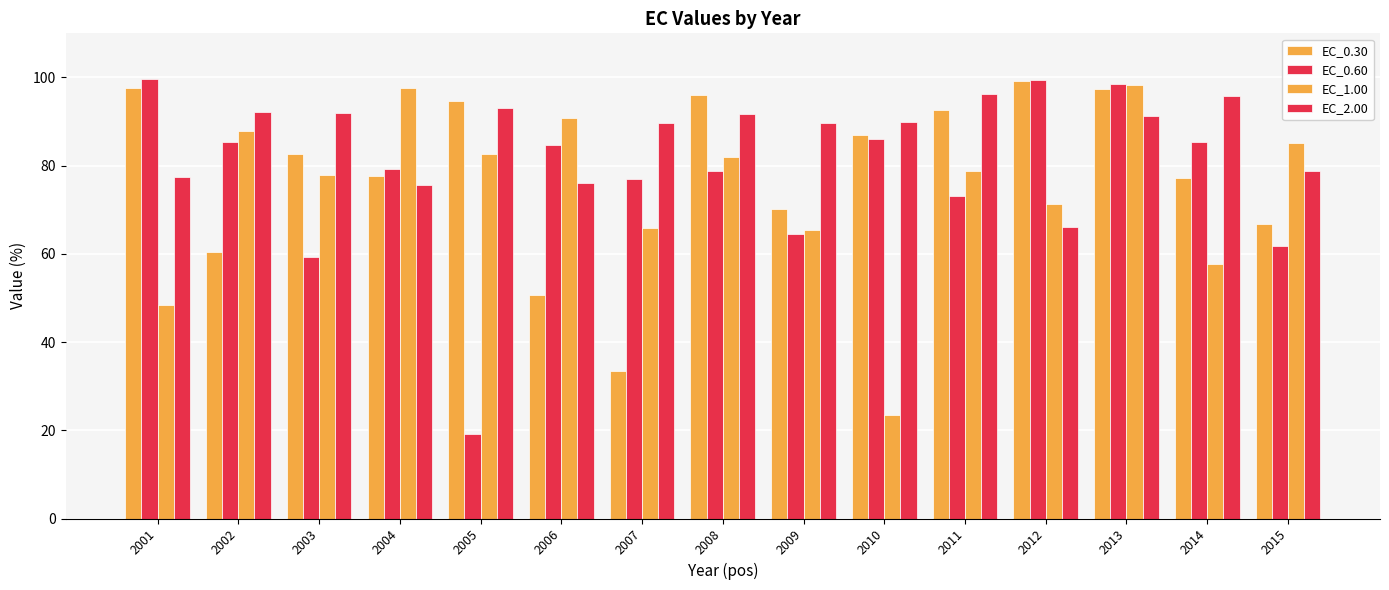

How many values in the EC_2.00 series exceed 89?

10